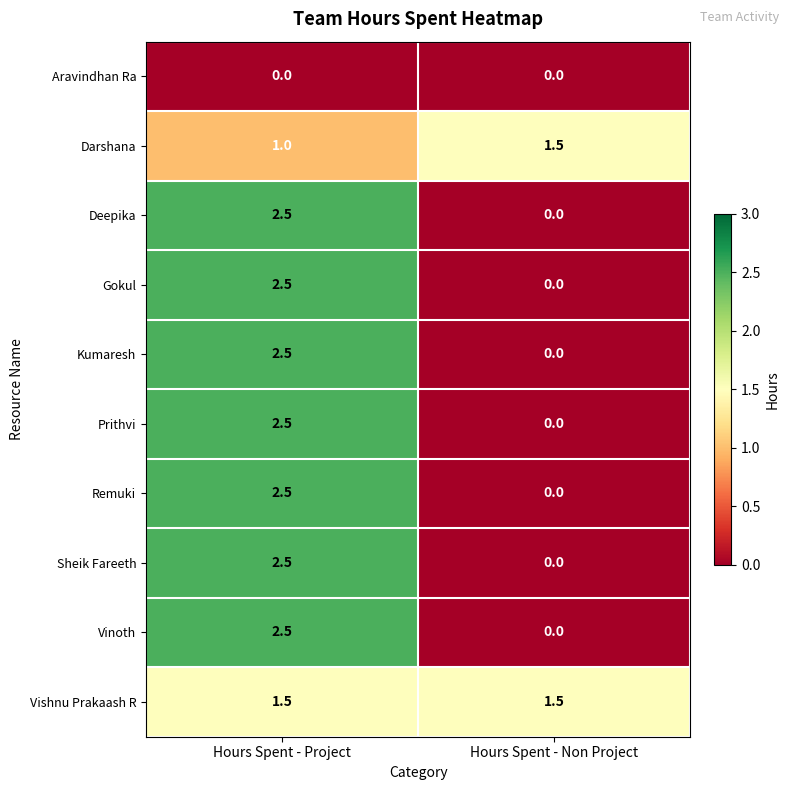

Reading right to left, transcribe all the data shown in this chart.

Aravindhan Ra: 0.0	0.0
Darshana: 1.5	1.0
Deepika: 0.0	2.5
Gokul: 0.0	2.5
Kumaresh: 0.0	2.5
Prithvi: 0.0	2.5
Remuki: 0.0	2.5
Sheik Fareeth: 0.0	2.5
Vinoth: 0.0	2.5
Vishnu Prakaash R: 1.5	1.5